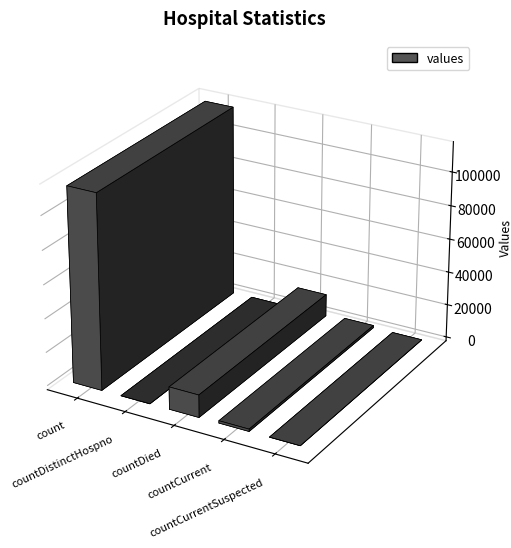

List the labels in order of value, largest first.

count, countDied, countCurrent, countDistinctHospno, countCurrentSuspected